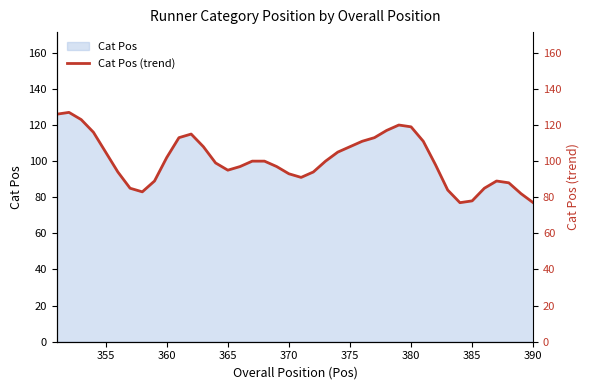

Is it true that Cat Pos equals 102 at 390?

False